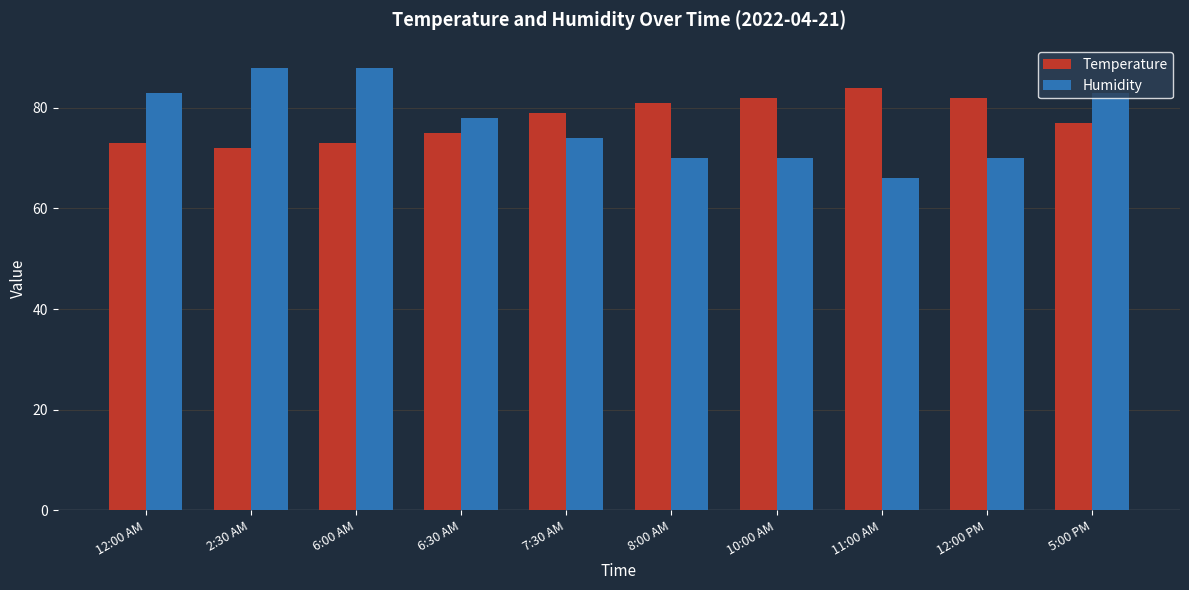

Rank the series by their maximum value, from highest to lowest.

Humidity, Temperature